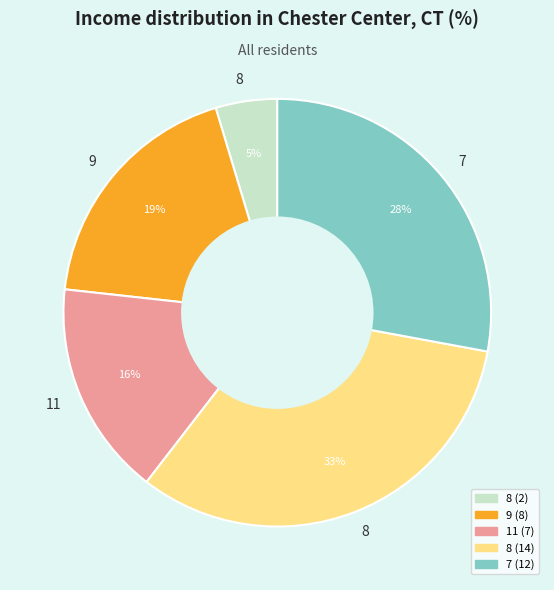

To the nearest percent, what is the difference between the largest and smallest slice percentages?

28%